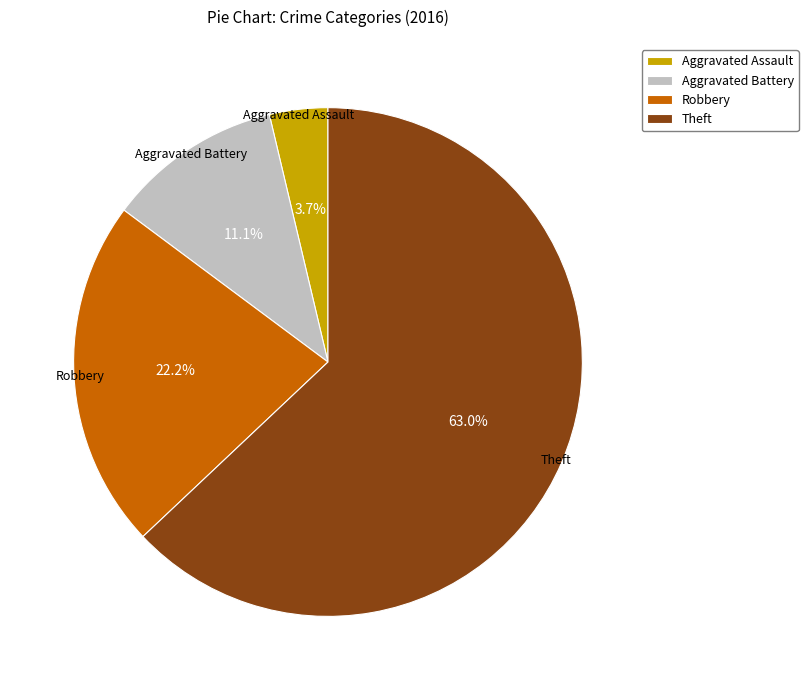

Rank the categories by value from highest to lowest.

Theft, Robbery, Aggravated Battery, Aggravated Assault